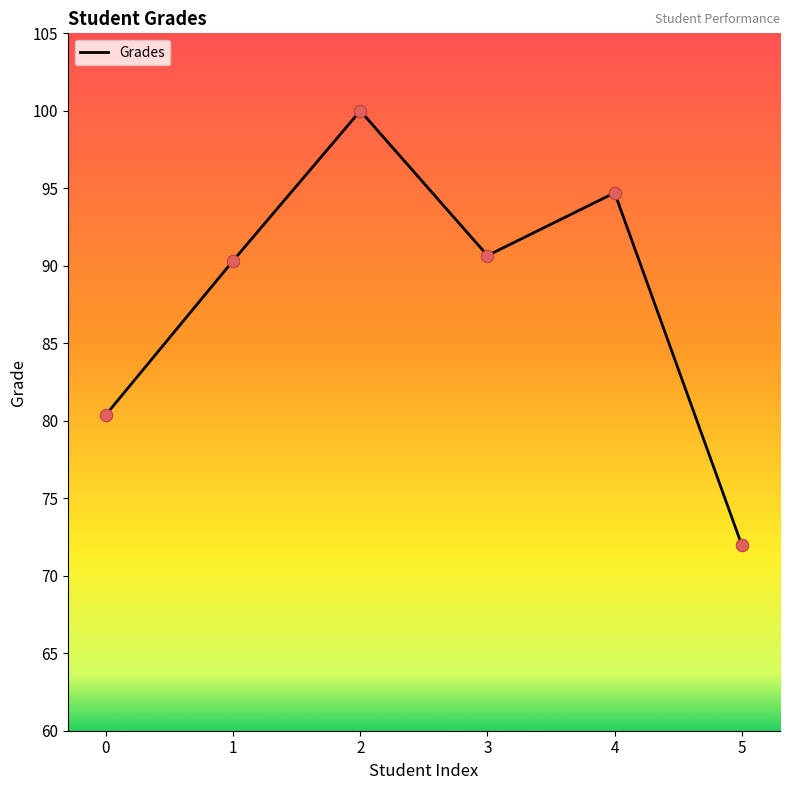

Approximately how many times larger is the value at 3 compared to 1?

1.0